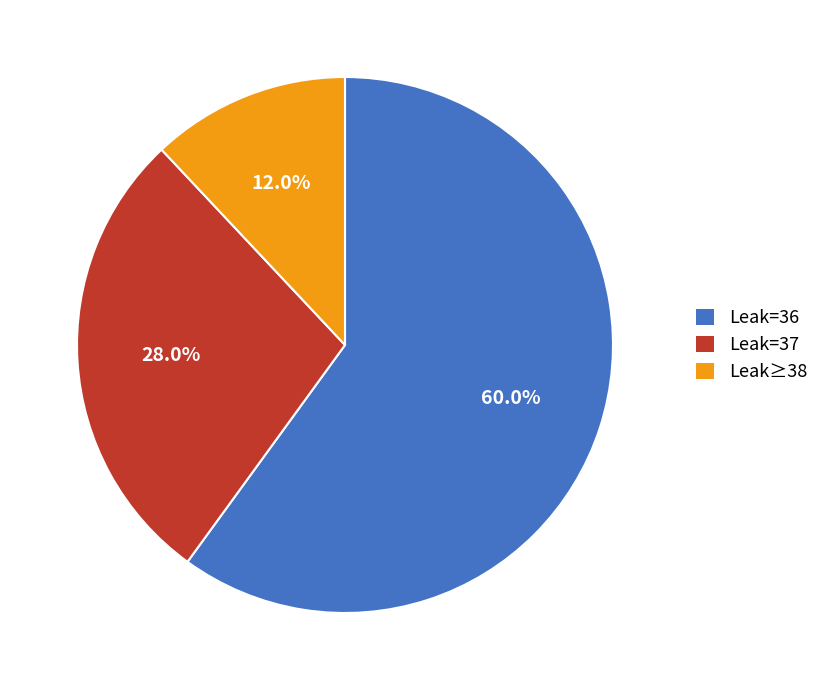

Which has a higher value, Leak=36 or Leak≥38?

Leak=36